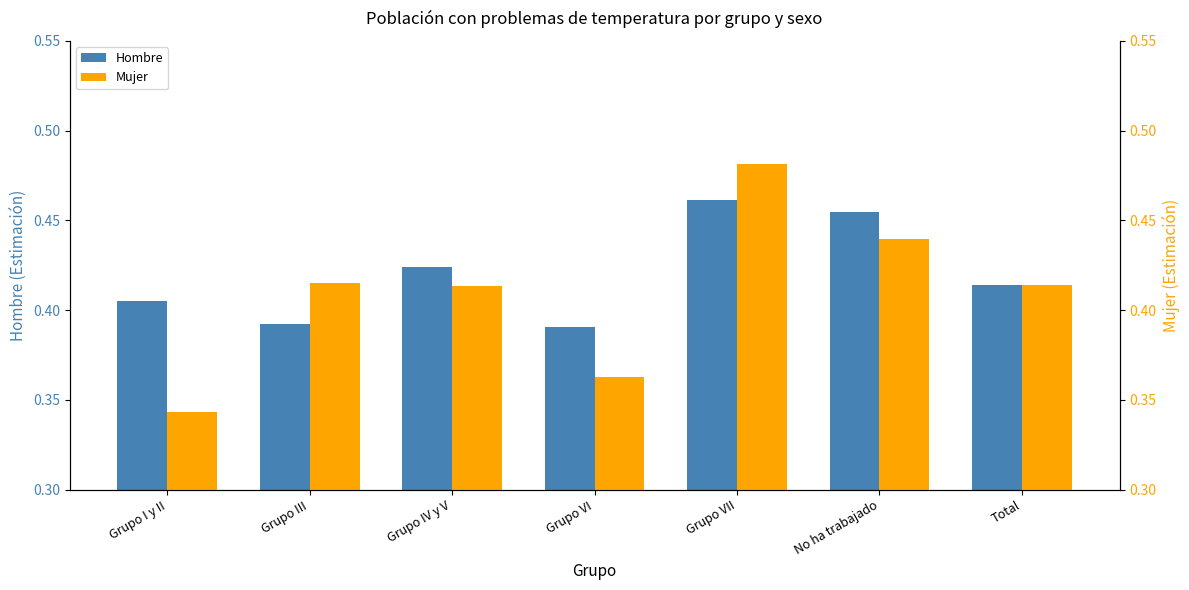

How many distinct data groups are displayed?

2